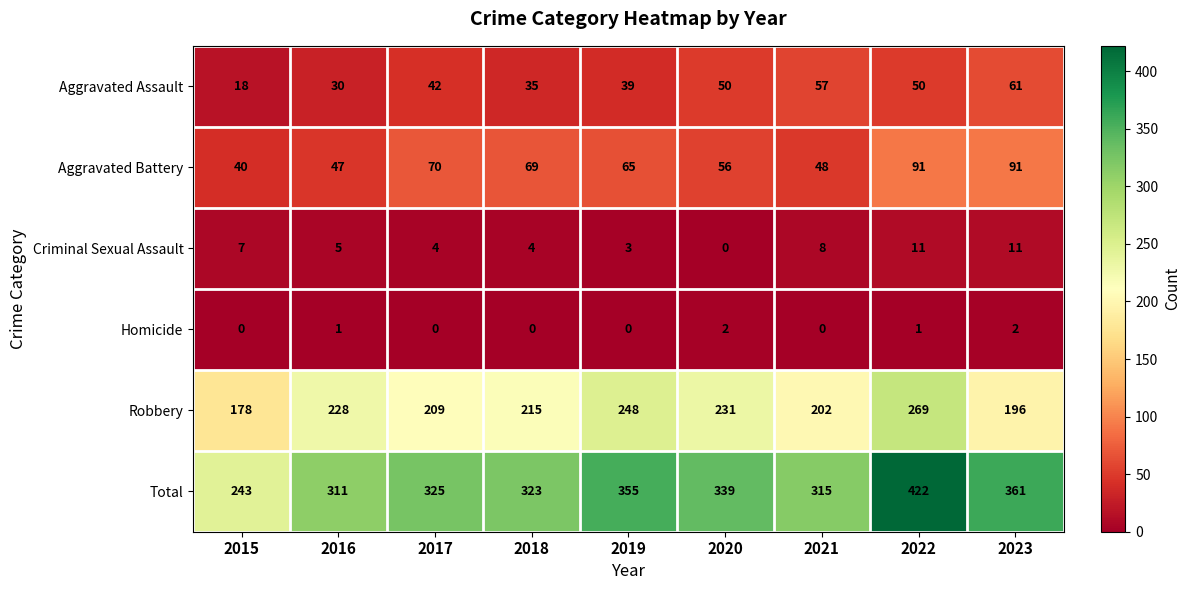

Rank the series by their maximum value, from highest to lowest.

Total, Robbery, Aggravated Battery, Aggravated Assault, Criminal Sexual Assault, Homicide